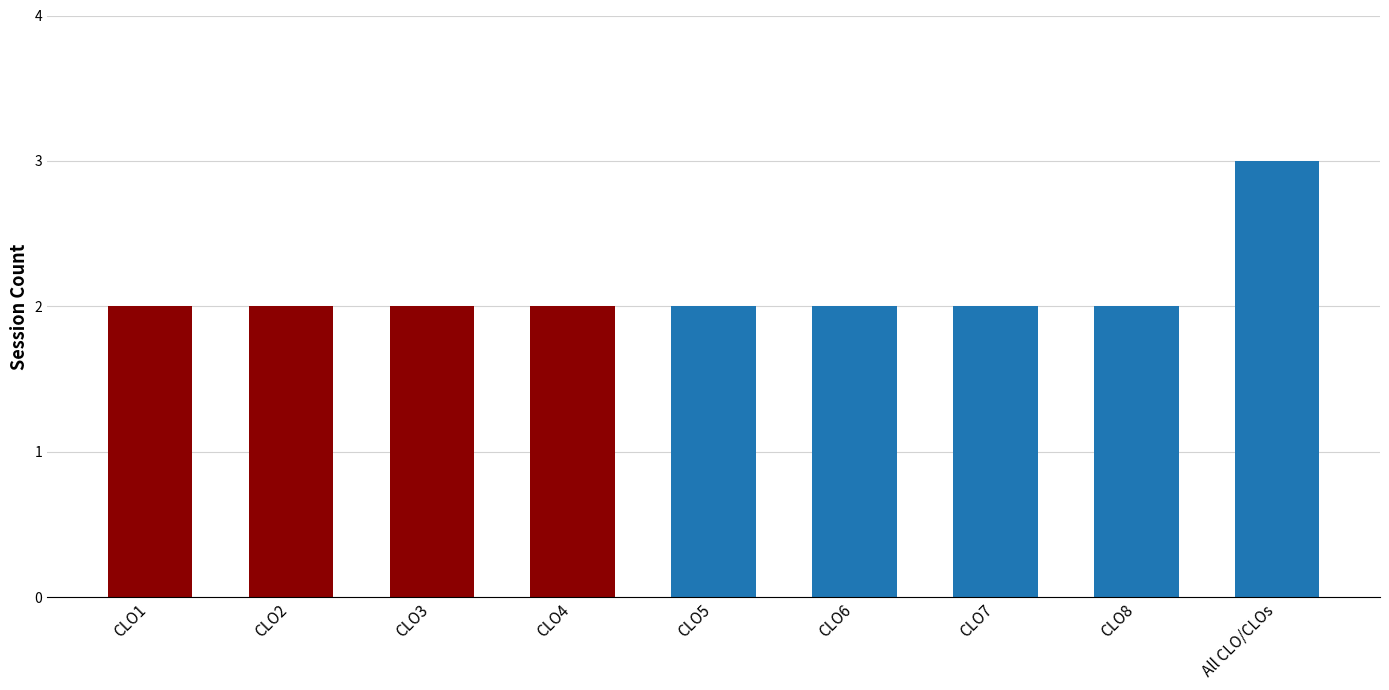

What is the value of the 7th bar from the left?

2